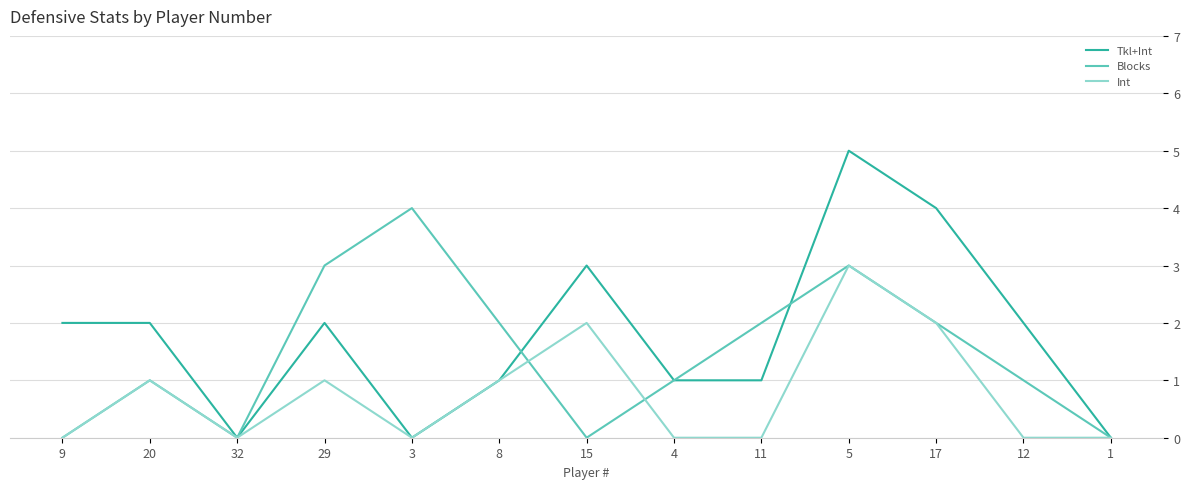

The value of Tkl+Int at 17 is 4. True or false?

True